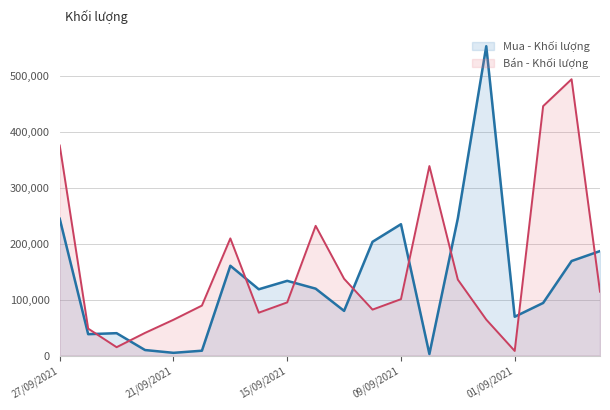

Is it true that Bán - Khối lượng equals 40606 at 06/09/2021?

False